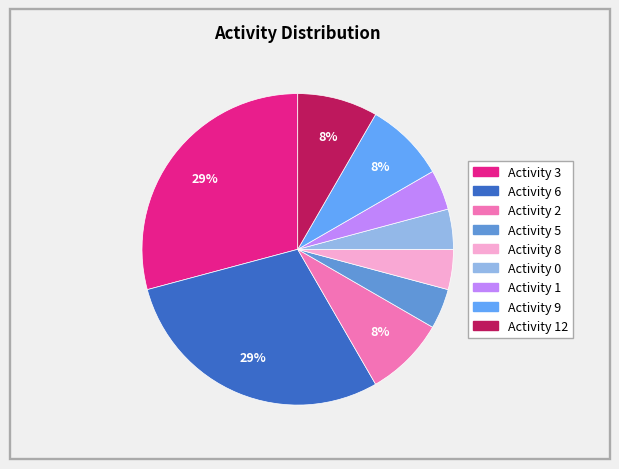

How many slices are in this pie chart?

9